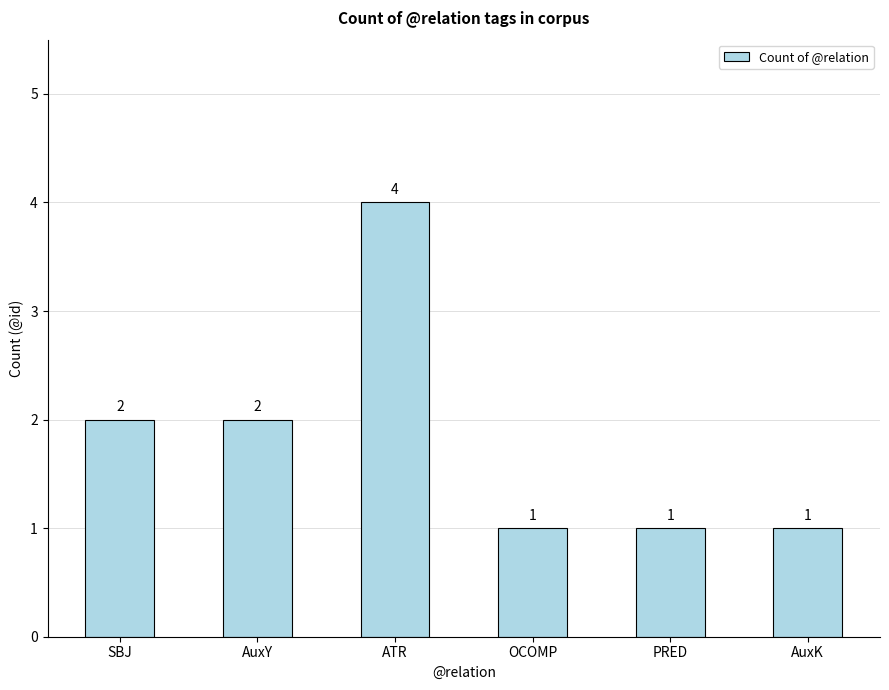

Reading left to right, extract all data points from this chart.

2	2	4	1	1	1